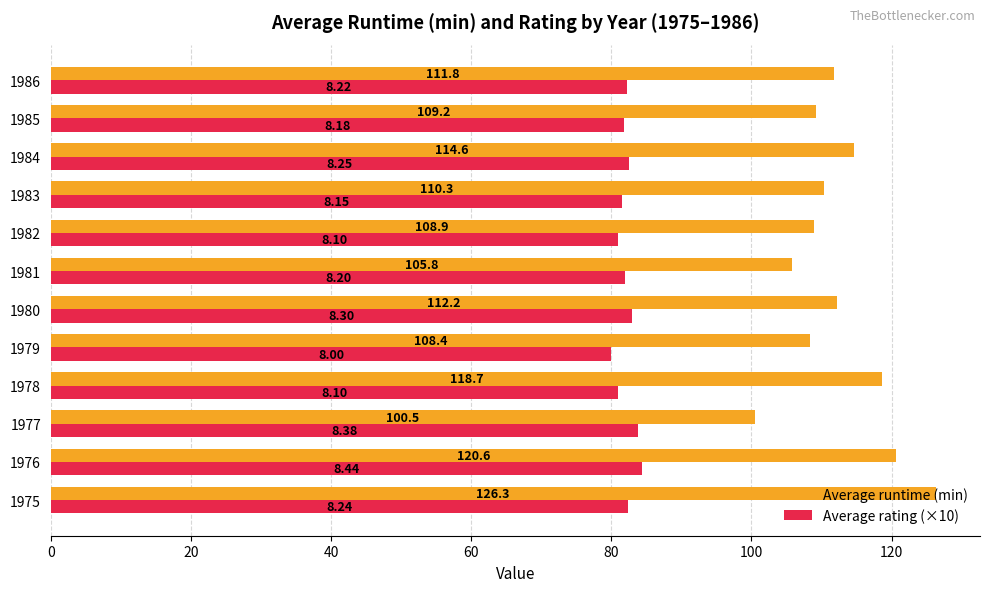

What is the maximum value for Average rating (×10)?

84.4